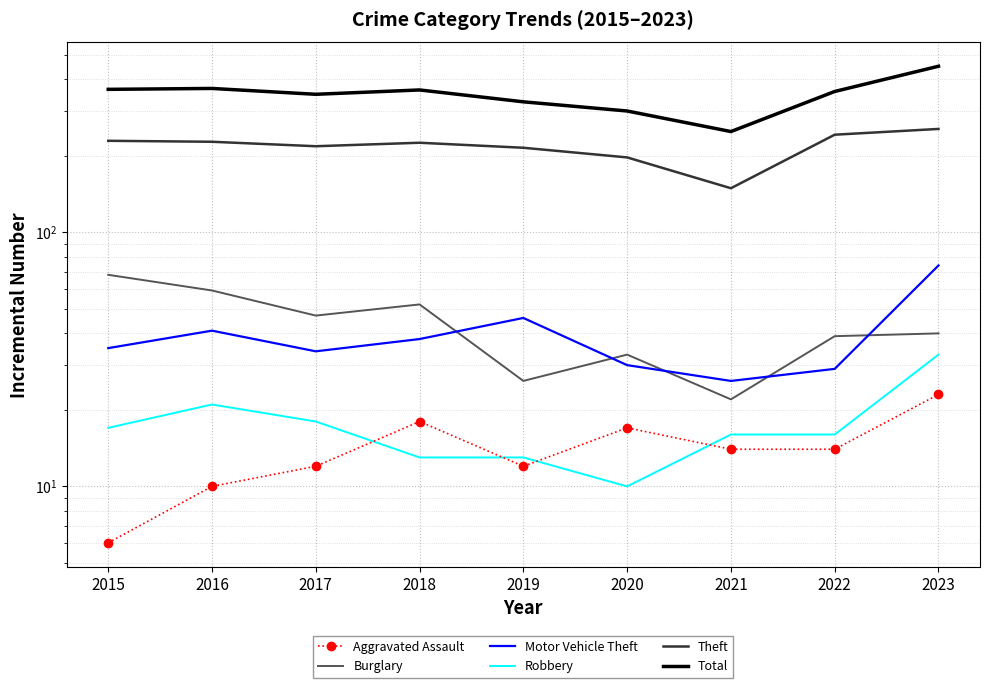

Reading left to right, transcribe all the data shown in this chart.

Aggravated Assault: 2015=6	2016=10	2017=12	2018=18	2019=12	2020=17	2021=14	2022=14	2023=23
Burglary: 2015=68	2016=59	2017=47	2018=52	2019=26	2020=33	2021=22	2022=39	2023=40
Motor Vehicle Theft: 2015=35	2016=41	2017=34	2018=38	2019=46	2020=30	2021=26	2022=29	2023=74
Robbery: 2015=17	2016=21	2017=18	2018=13	2019=13	2020=10	2021=16	2022=16	2023=33
Theft: 2015=229	2016=227	2017=218	2018=225	2019=215	2020=197	2021=149	2022=242	2023=255
Total: 2015=365	2016=368	2017=349	2018=363	2019=326	2020=300	2021=249	2022=358	2023=450